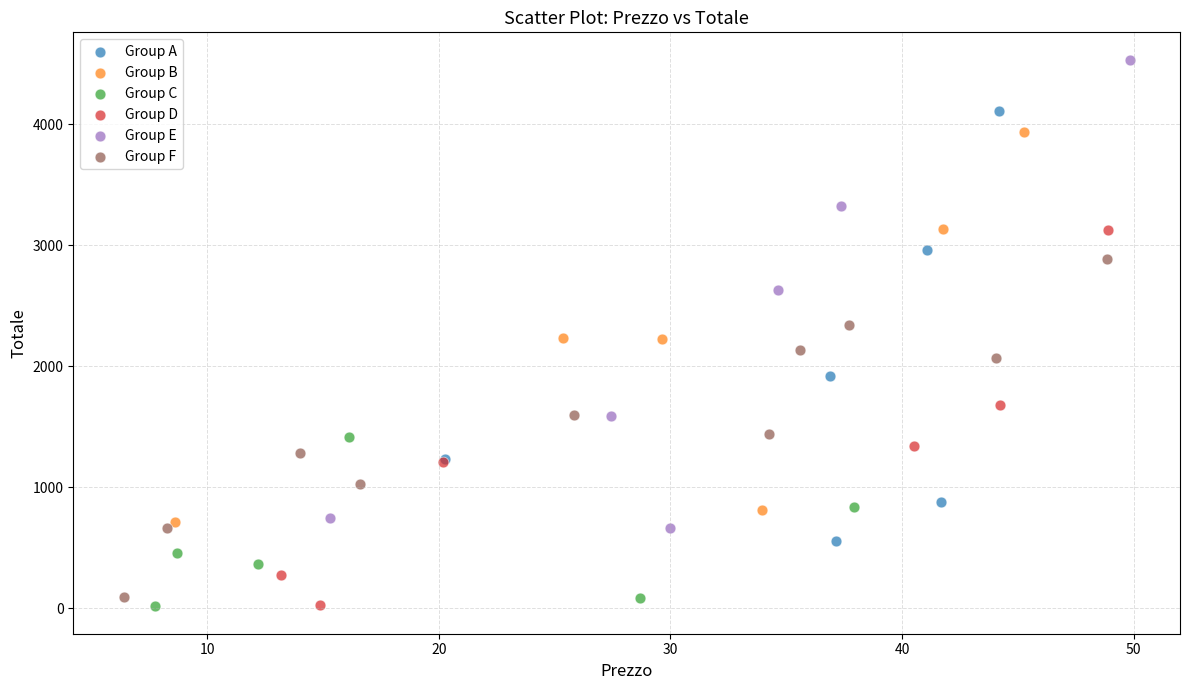

Which series has the largest Y range (max minus min)?

Group E